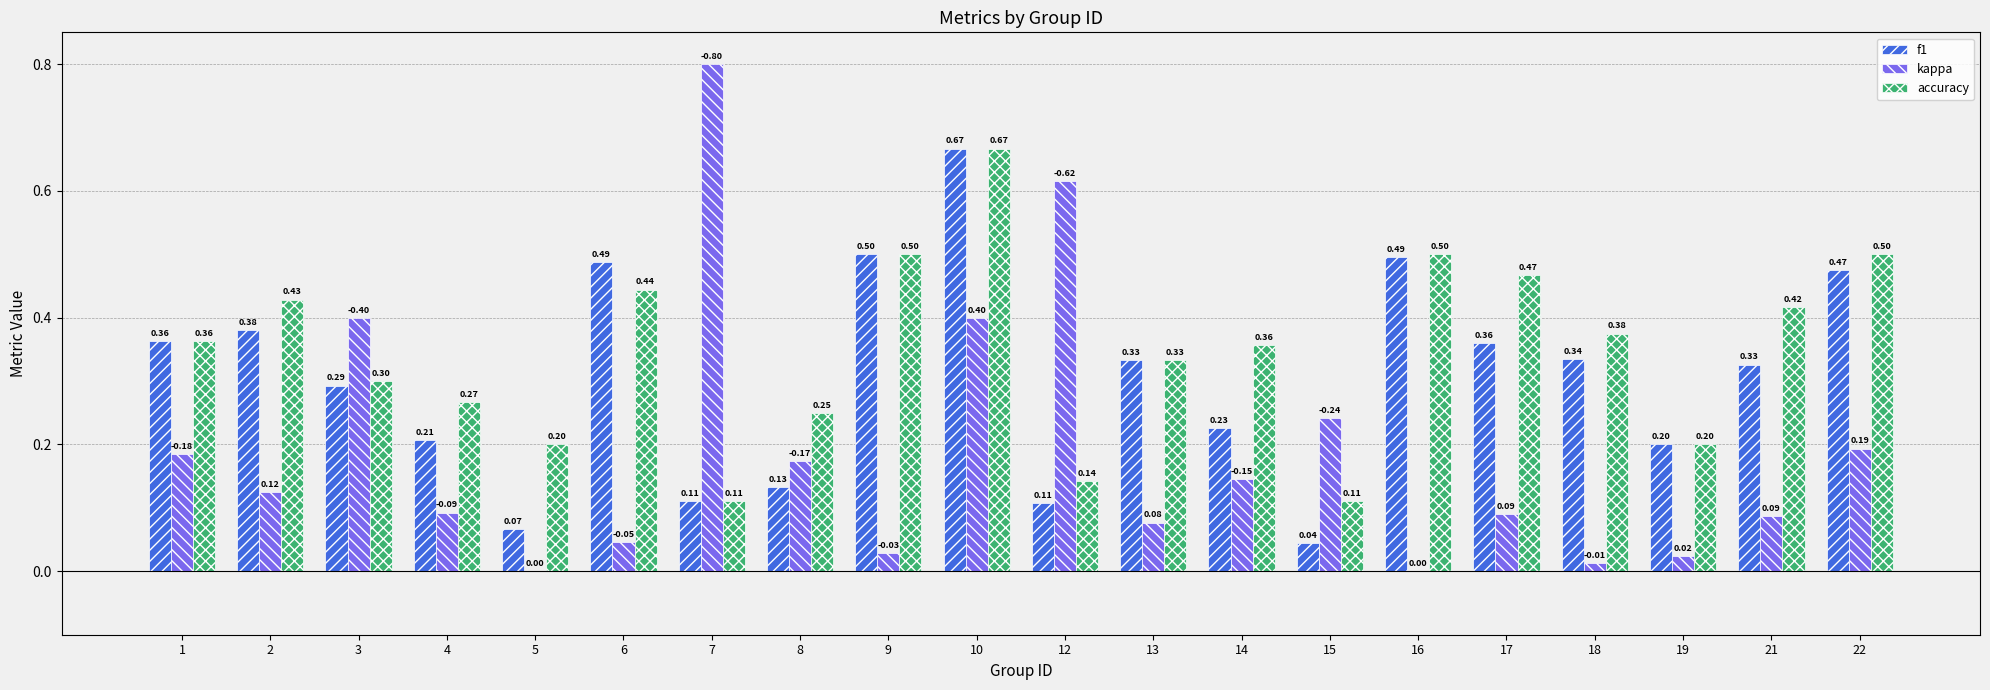

Which series changed the most between 14 and 15?

accuracy